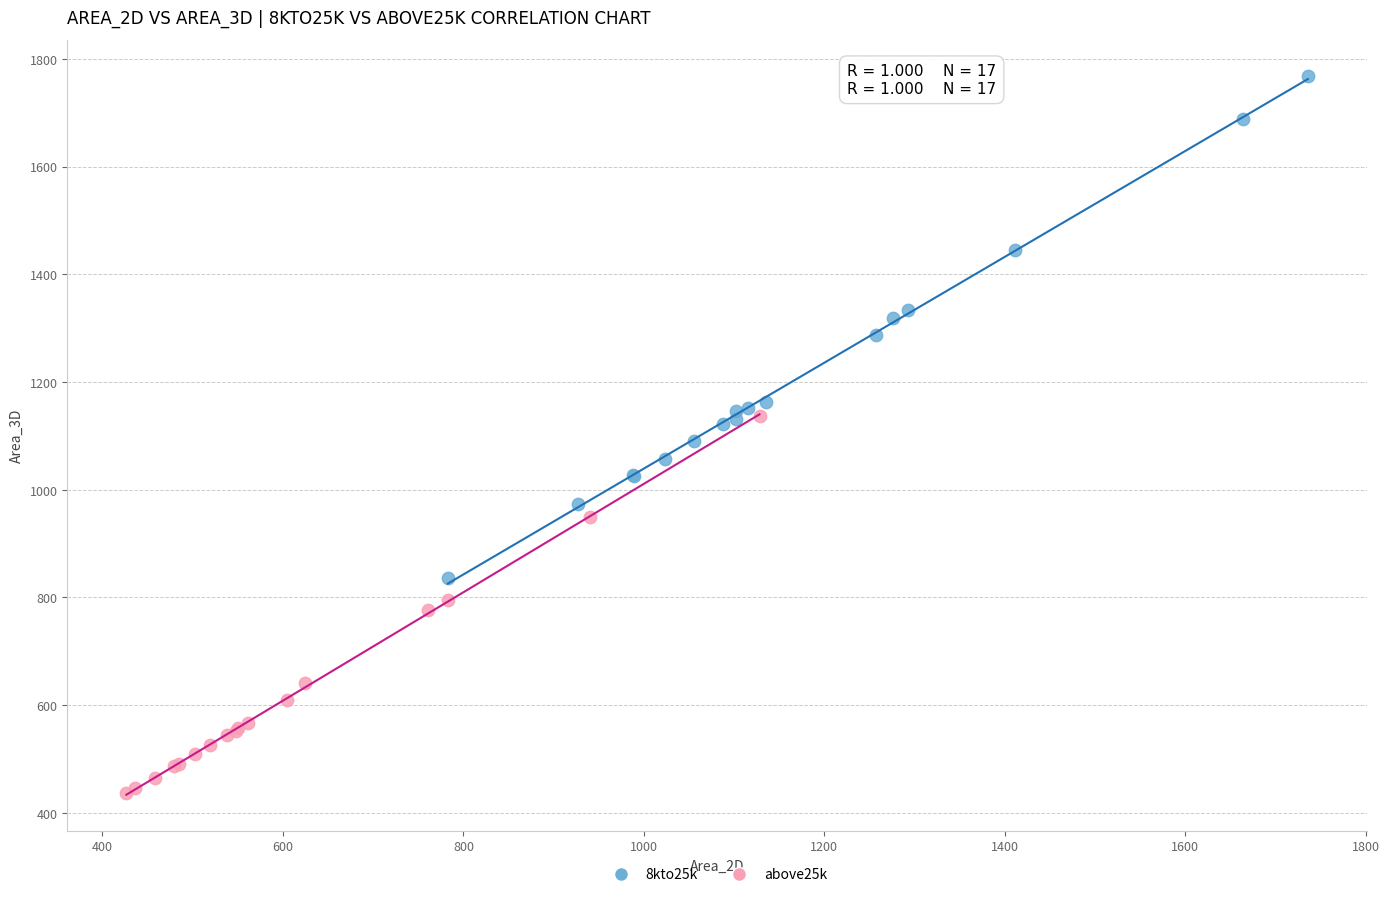

Which series reaches the minimum Y coordinate?

above25k